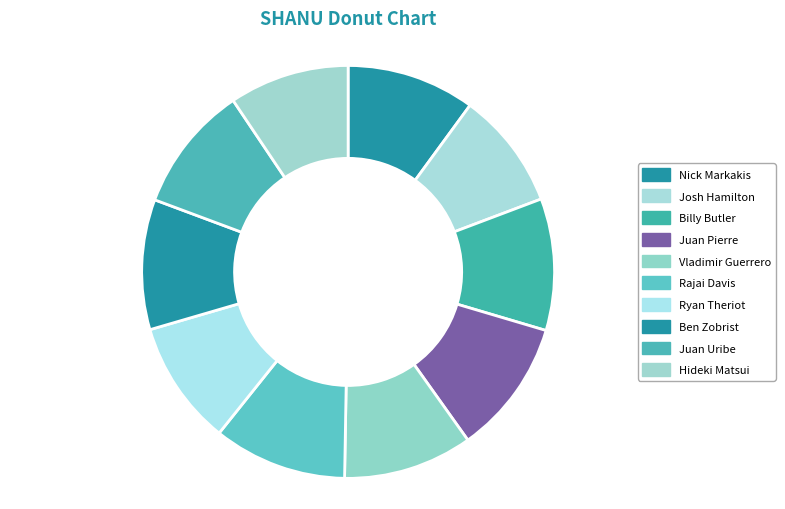

Count the number of slices in the pie.

10